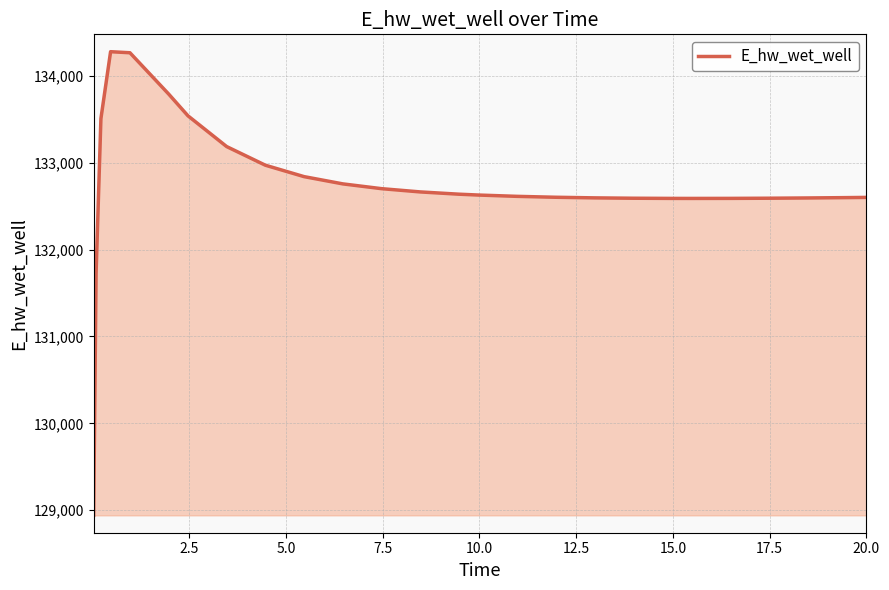

What is the greatest value displayed?

134279.0